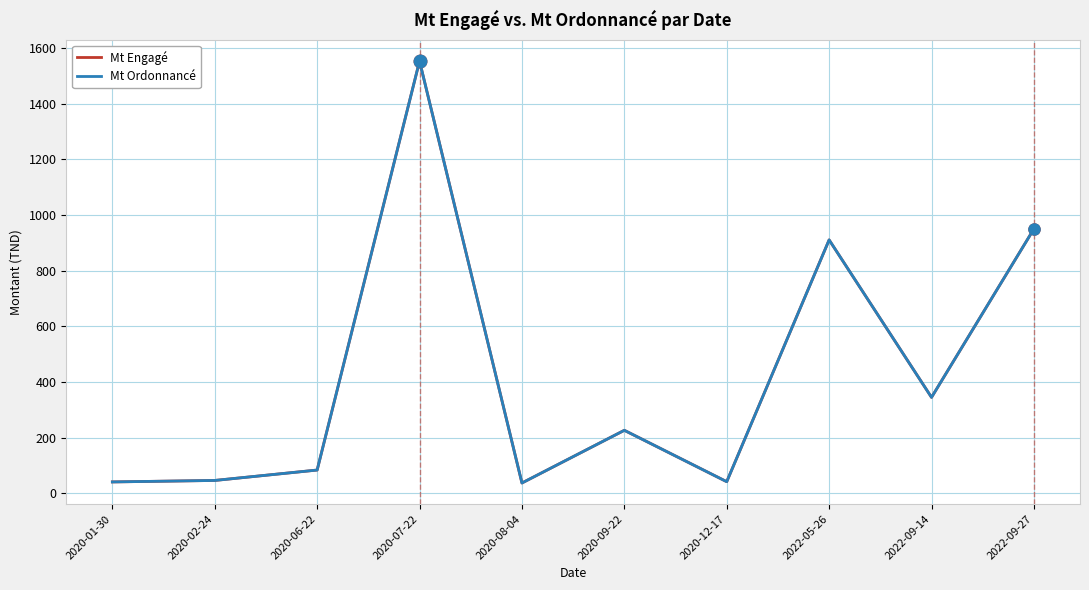

What is the label of the 5th point from the right?

2020-09-22